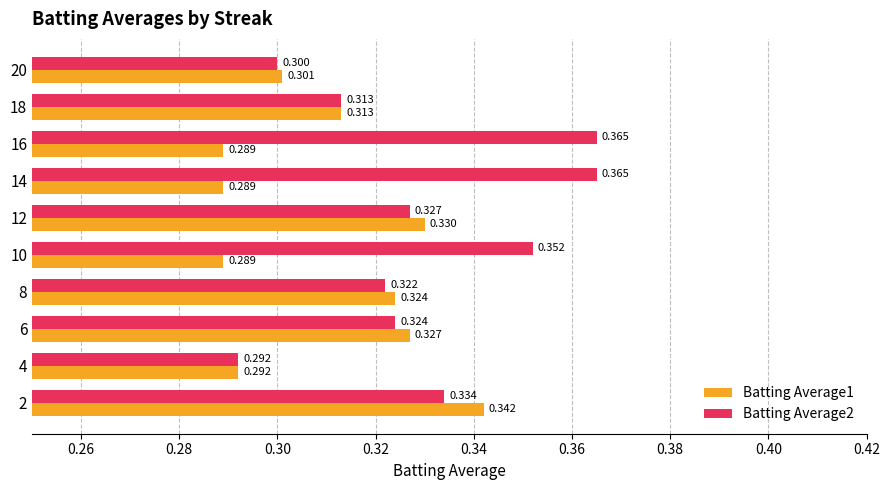

Is the value of Batting Average2 at 20 greater than the value of Batting Average1 at 12?

No